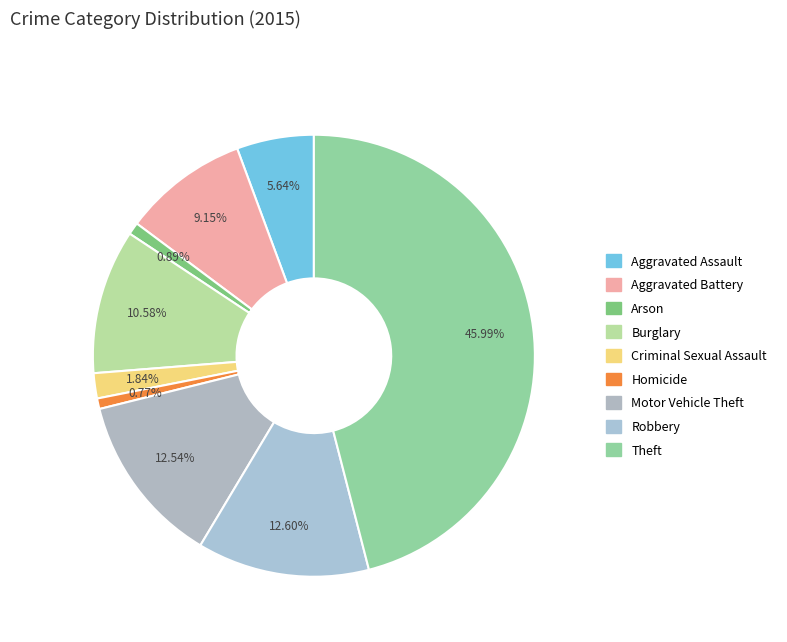

To the nearest percent, what is the difference between the Homicide and Robbery slice percentages?

12%